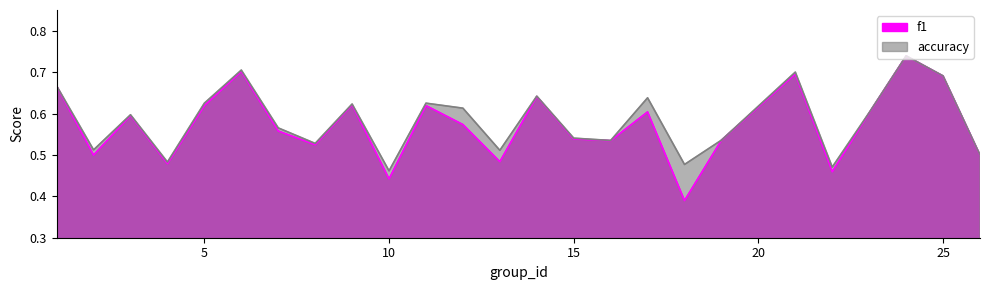

The f1 series shows 0.6 at 3. True or false?

True